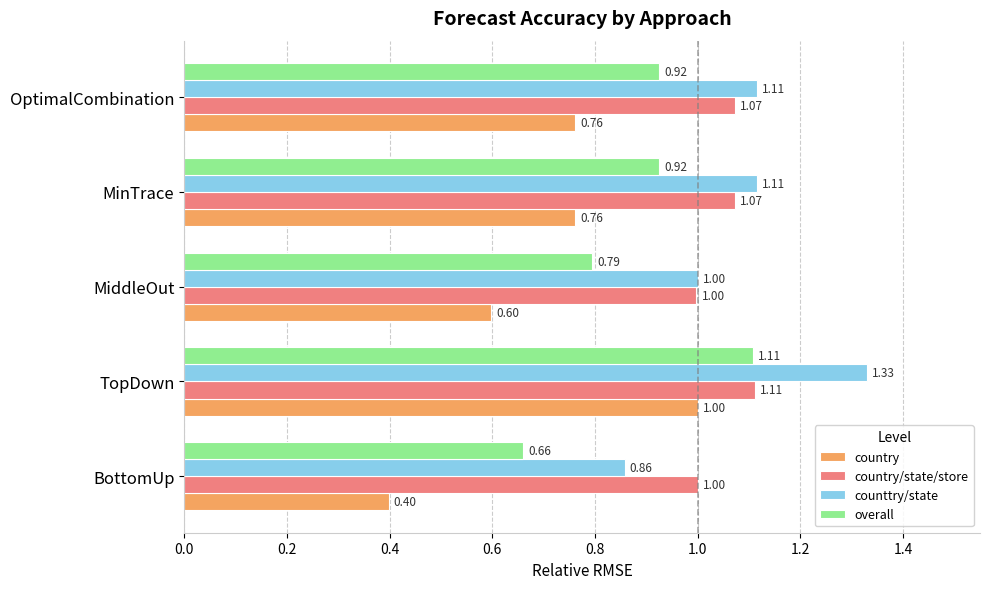

What is the difference between the counttry/state values at BottomUp and OptimalCombination?

0.3